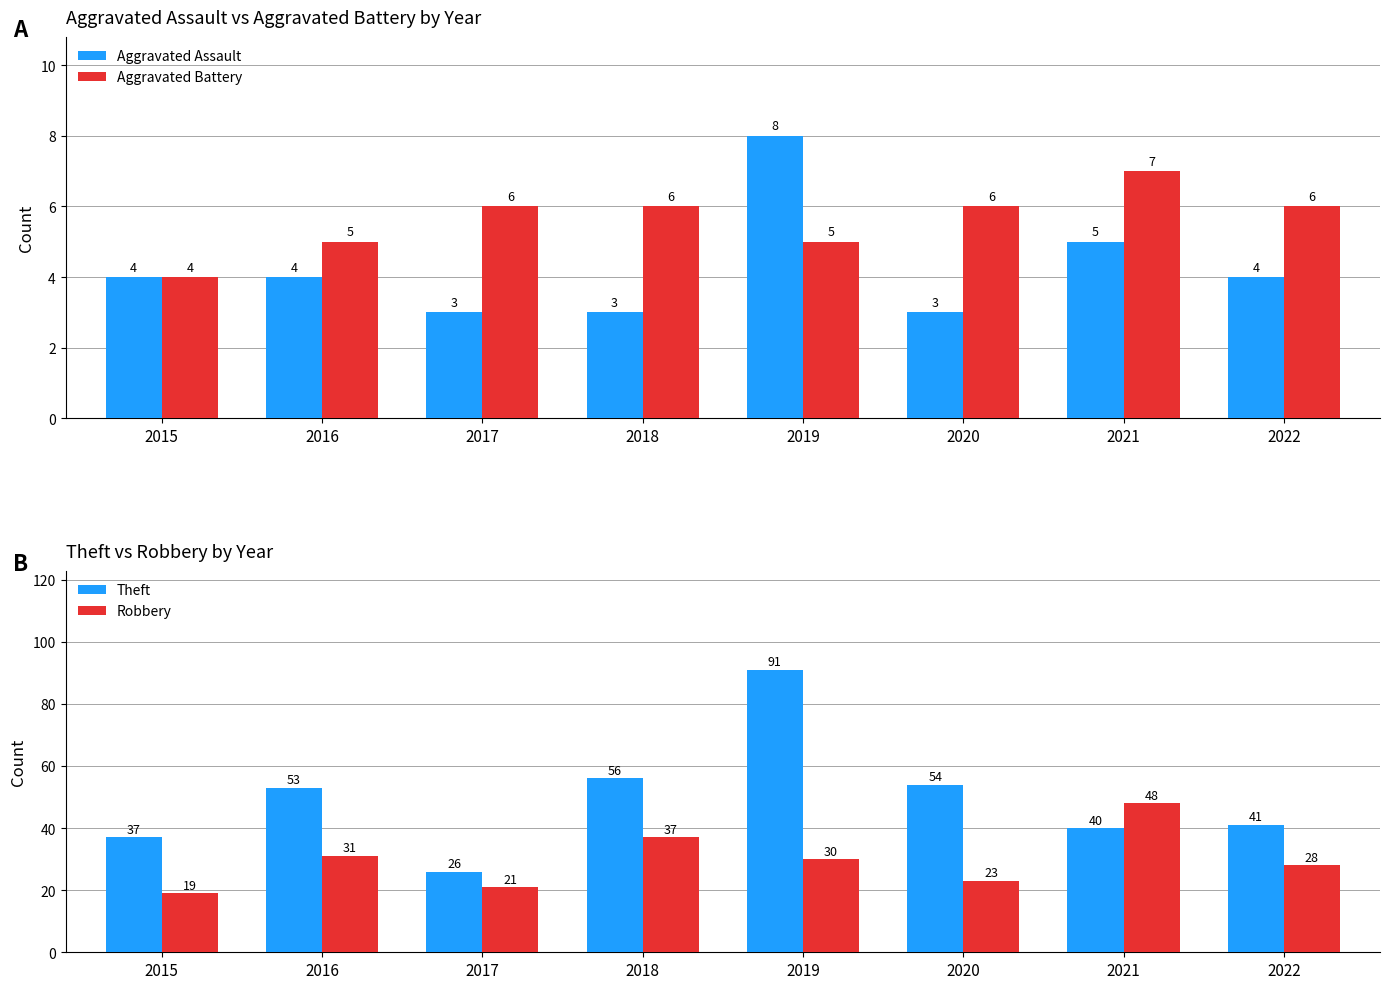

What is the difference between the maximum and second lowest values in the Aggravated Assault series?

5